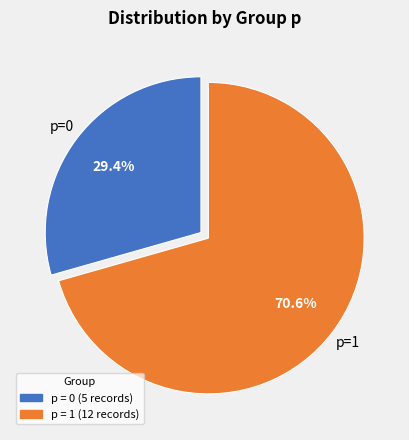

Does any single category account for the majority?

Yes